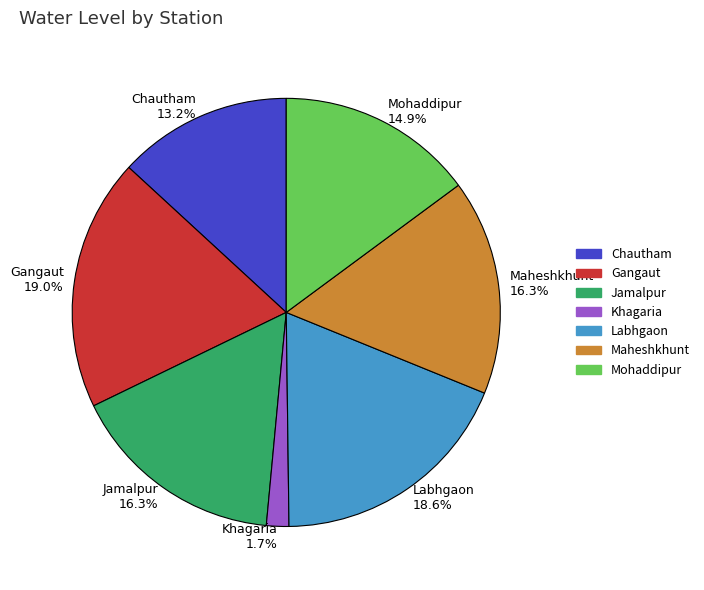

How many segments does this pie chart have?

7